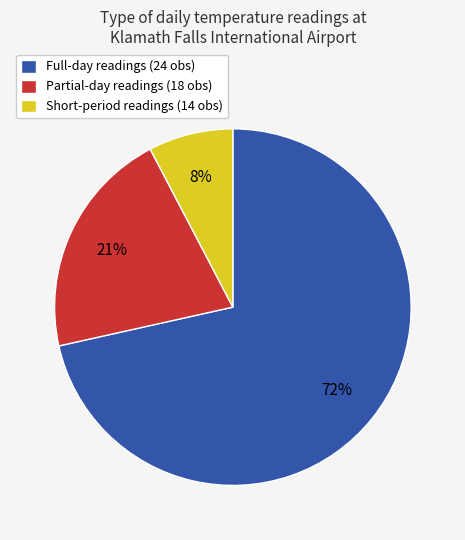

What percentage is the Short-period readings (14 obs) slice, to the nearest percent?

8%